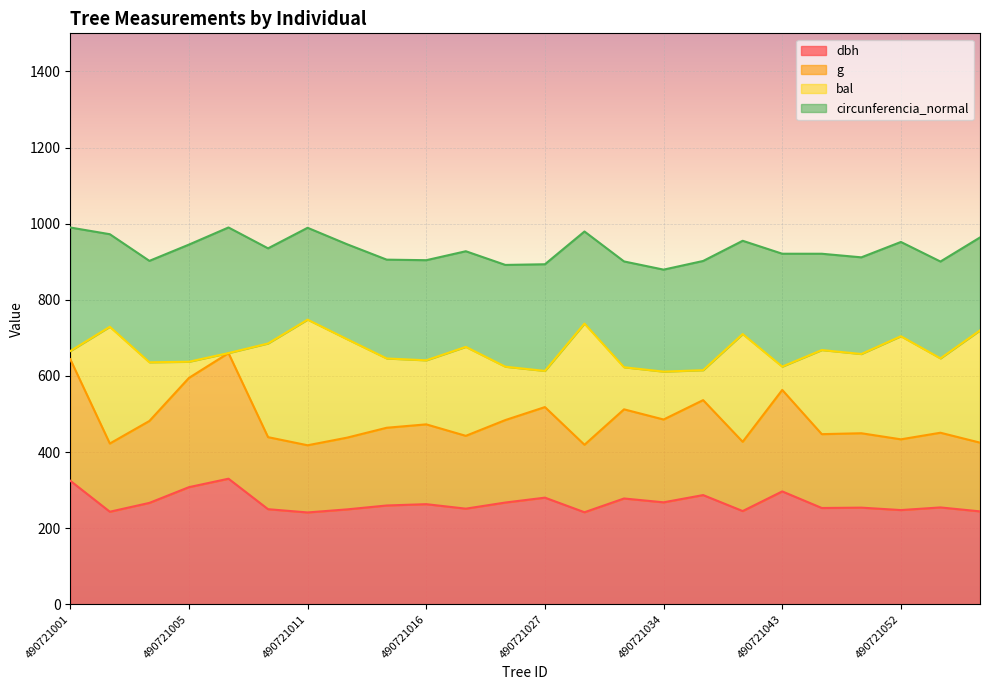

How many lines are shown in the chart?

4